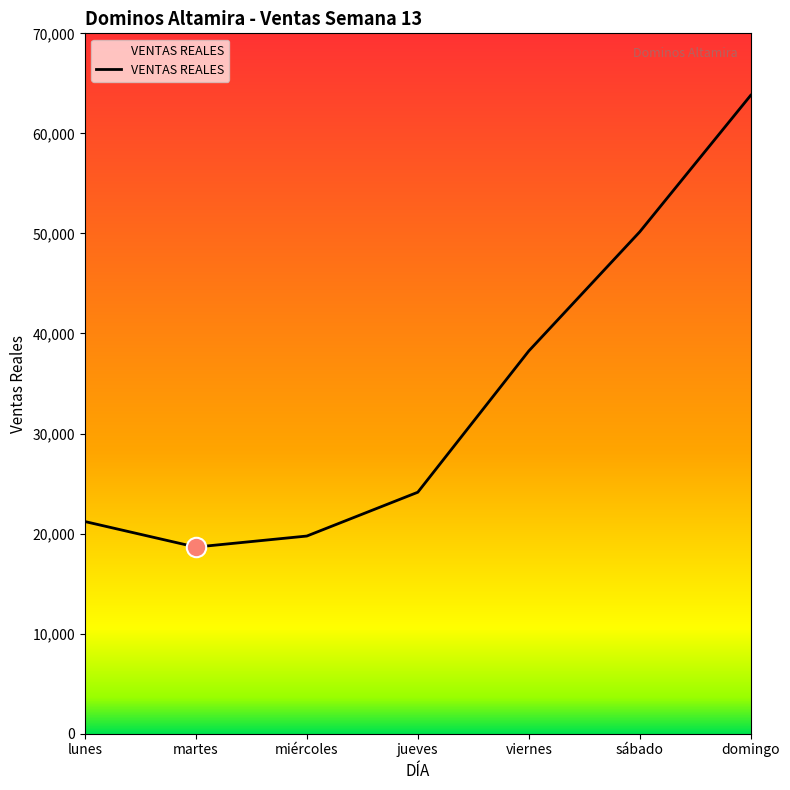

True or false: the data has more than 2 interior local peaks.

False